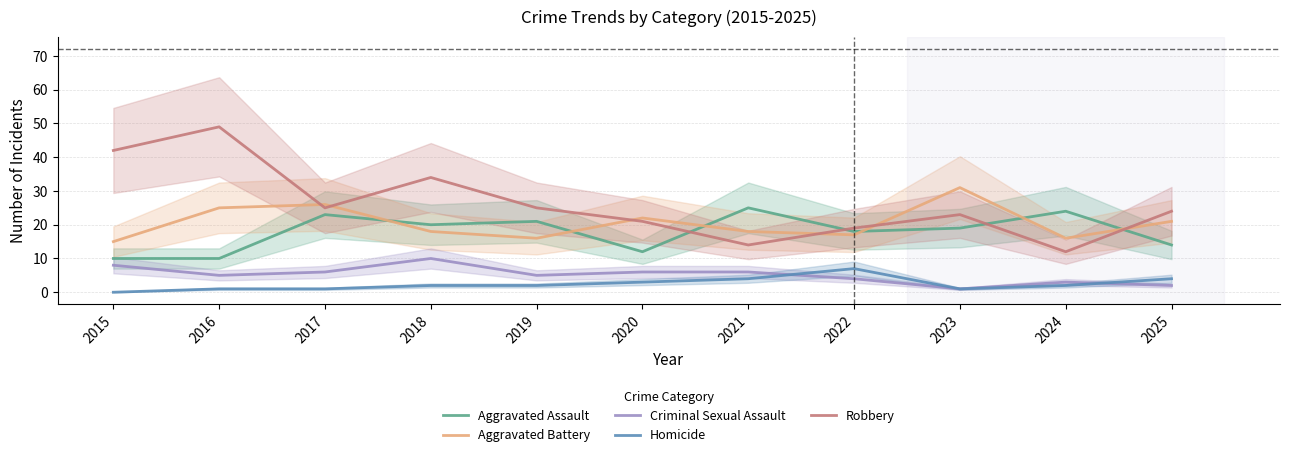

At which category does Homicide reach its first local peak?

2022